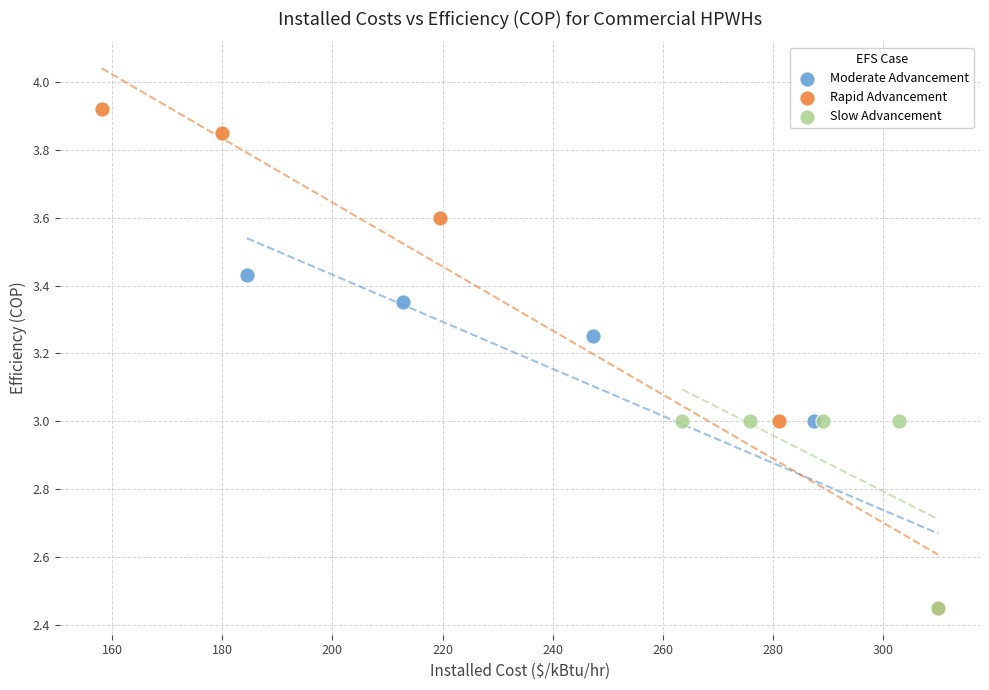

Which series contains the highest Y value?

Rapid Advancement